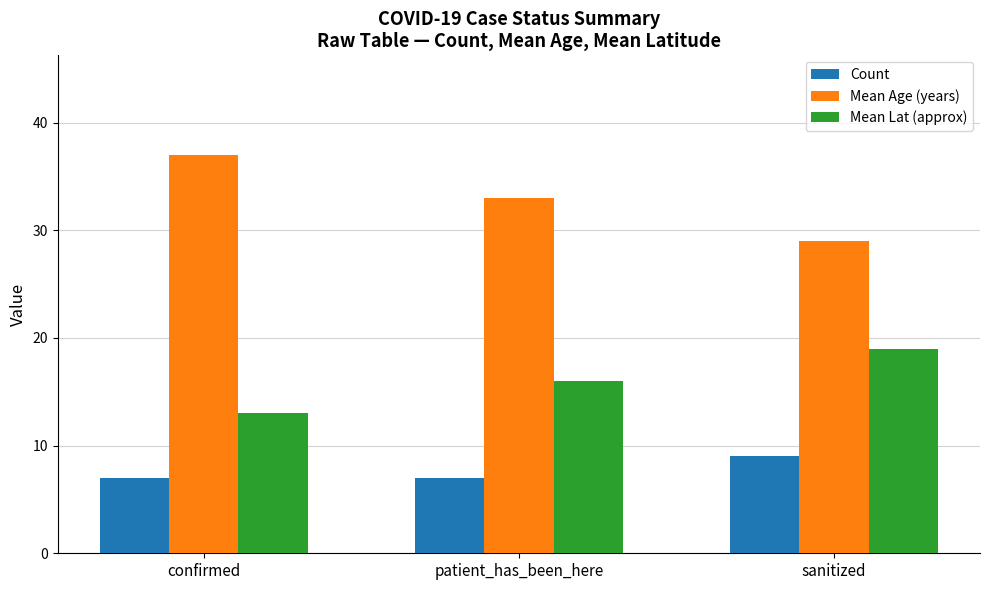

How many data points does each series have?

3